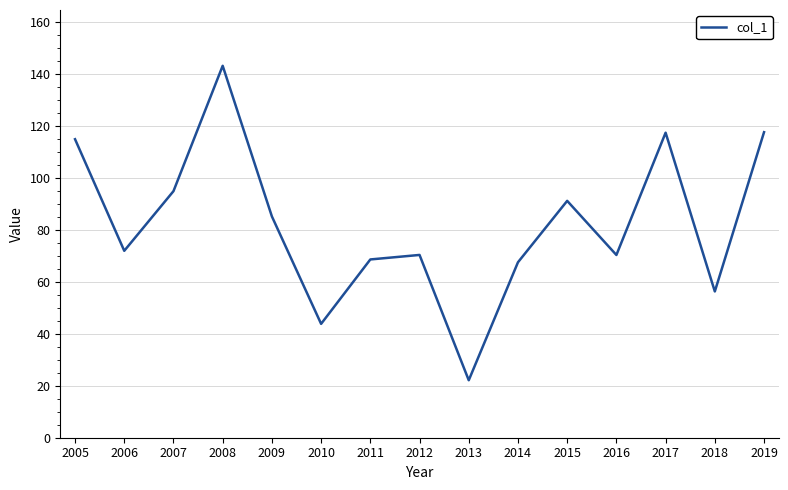

True or false: the data shows 117.6 at 2019.

True